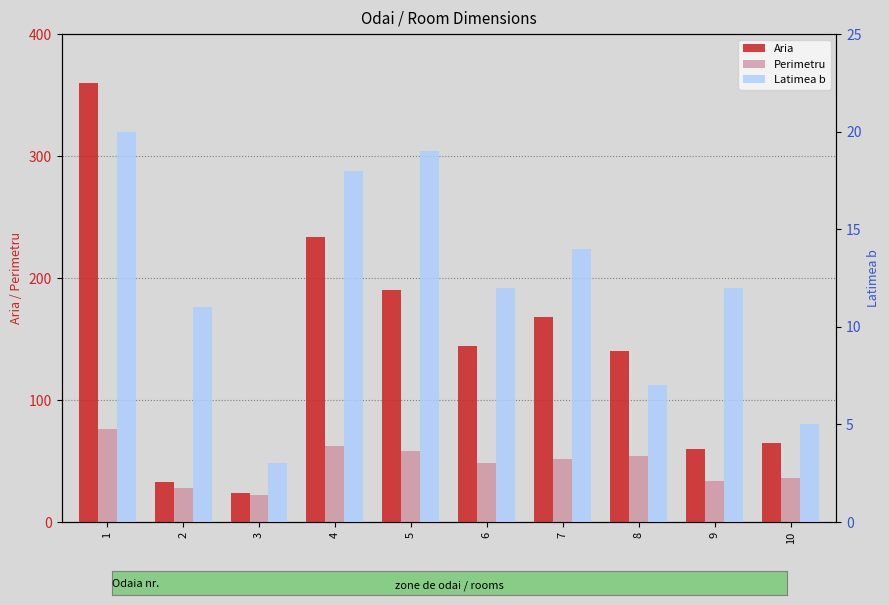

Which category has the lowest value in the Perimetru series?

3